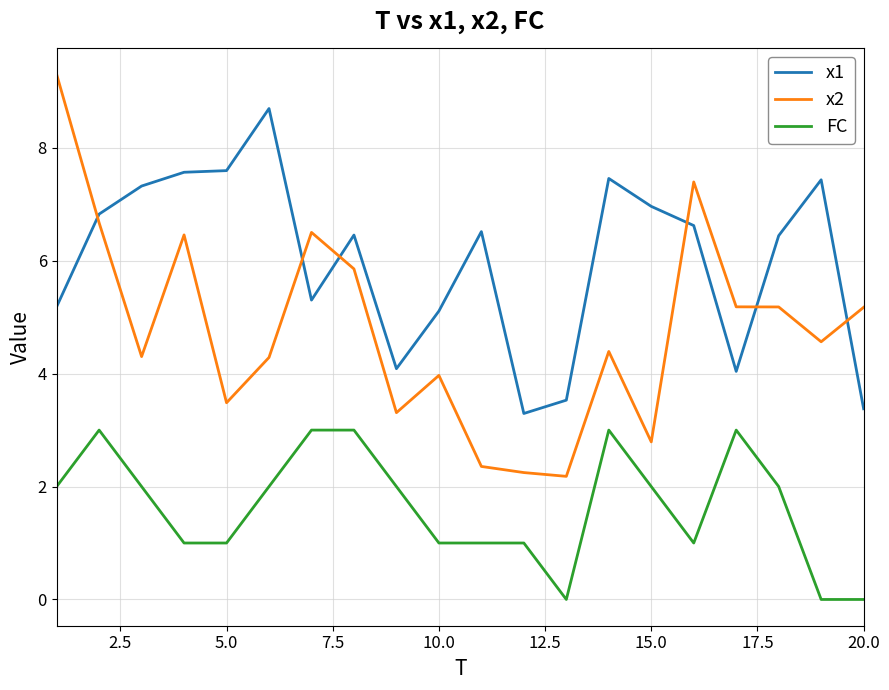

What is the lowest value of the x1 series?

3.3